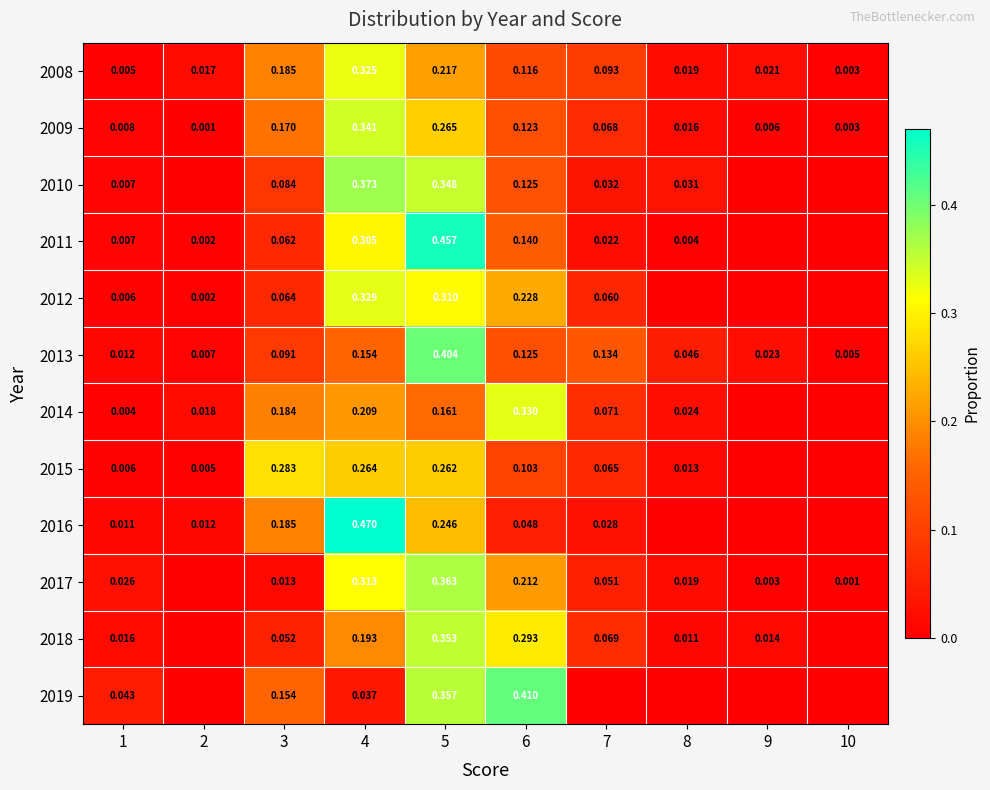

Is the value of 2017 at 7 greater than the value of 2015 at 6?

No